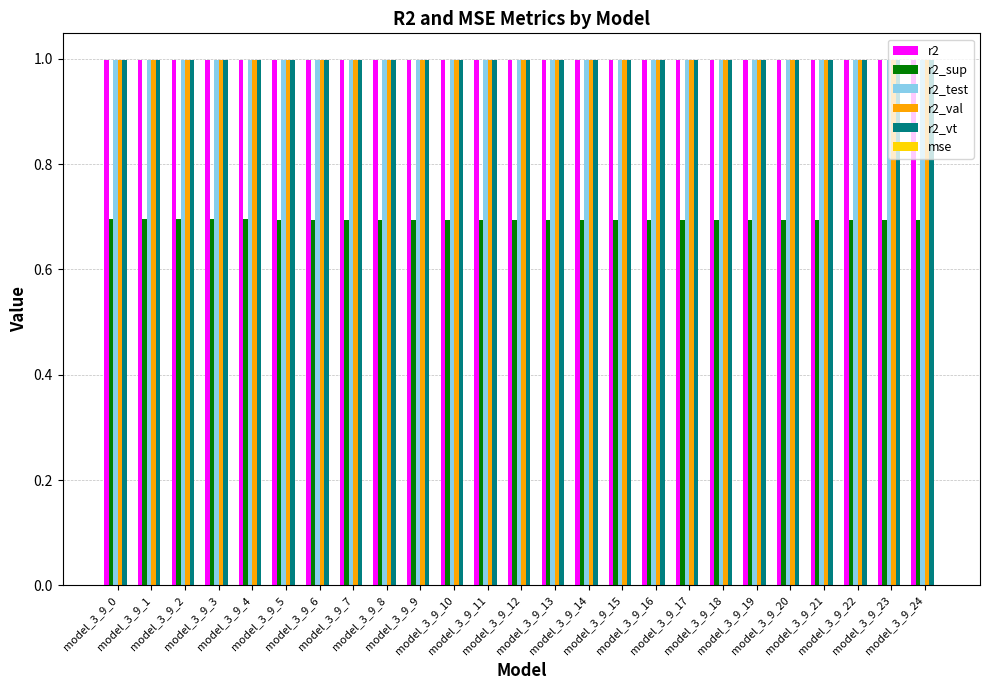

What is the highest value of the r2_sup series?

0.7